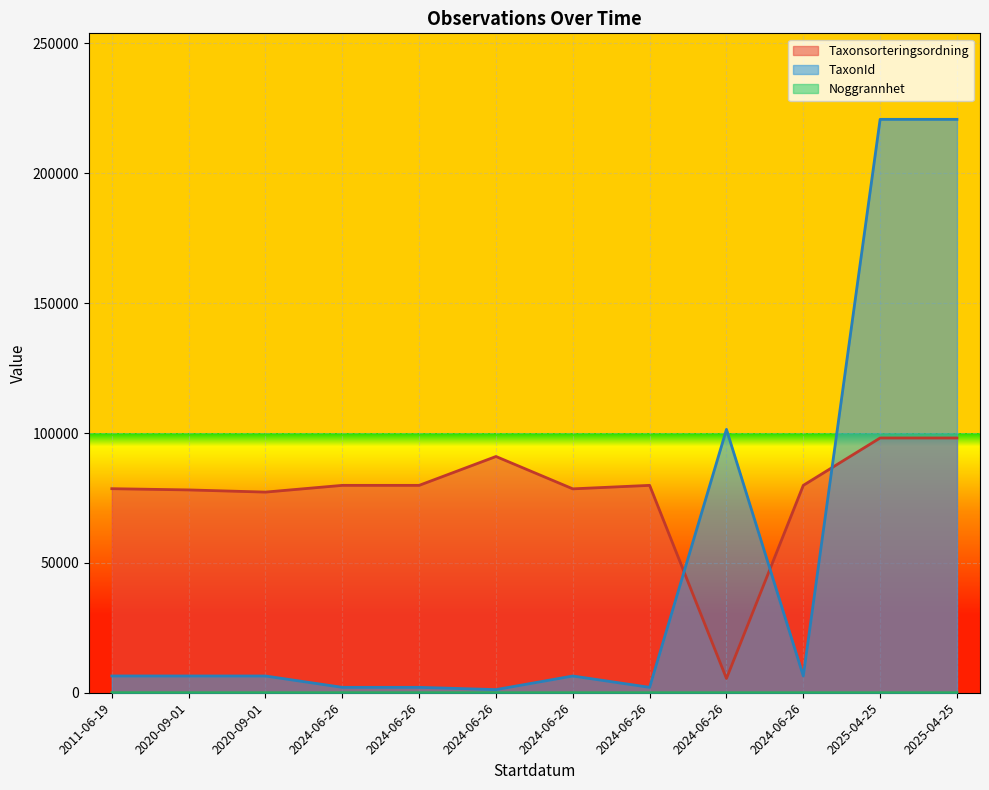

How many lines are shown in the chart?

3